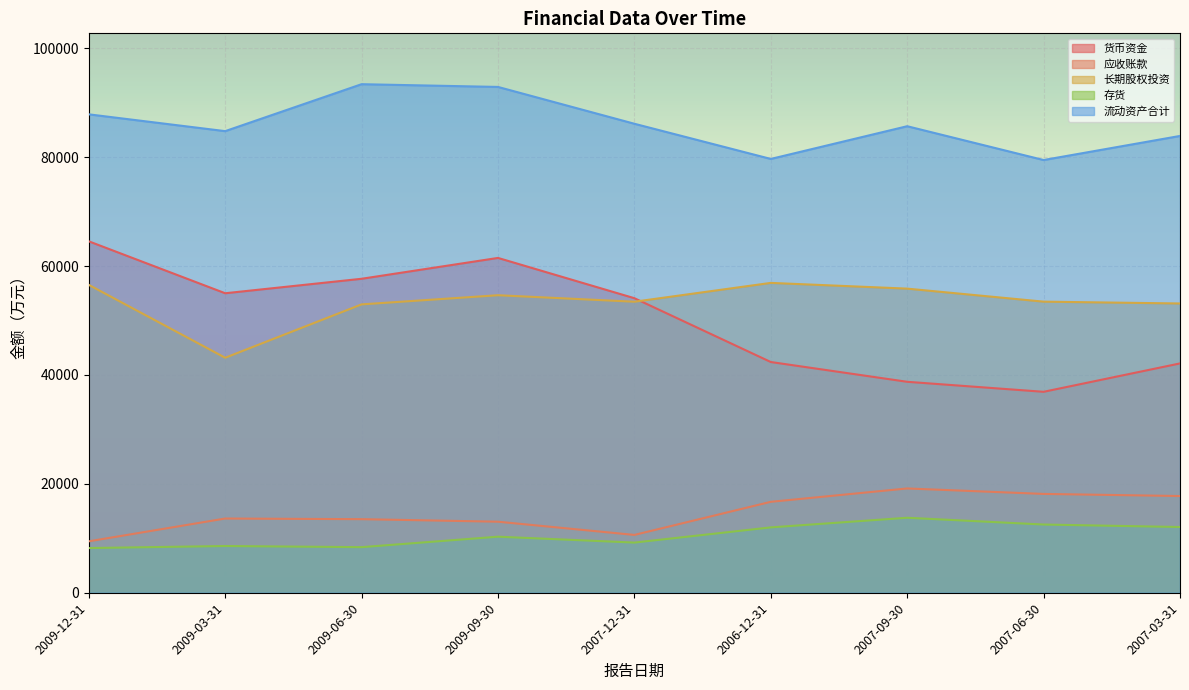

Reading left to right, extract all data points from this chart.

货币资金: 64536	54996	57654	61483	54087	42369	38737	36899	42111
应收账款: 9442	13629	13512	13046	10618	16696	19151	18147	17760
长期股权投资: 56538	43153	52953	54635	53441	56899	55845	53454	53118
存货: 8207	8581	8372	10293	9212	12002	13771	12526	12069
流动资产合计: 87852	84766	93387	92883	86122	79661	85669	79461	83883